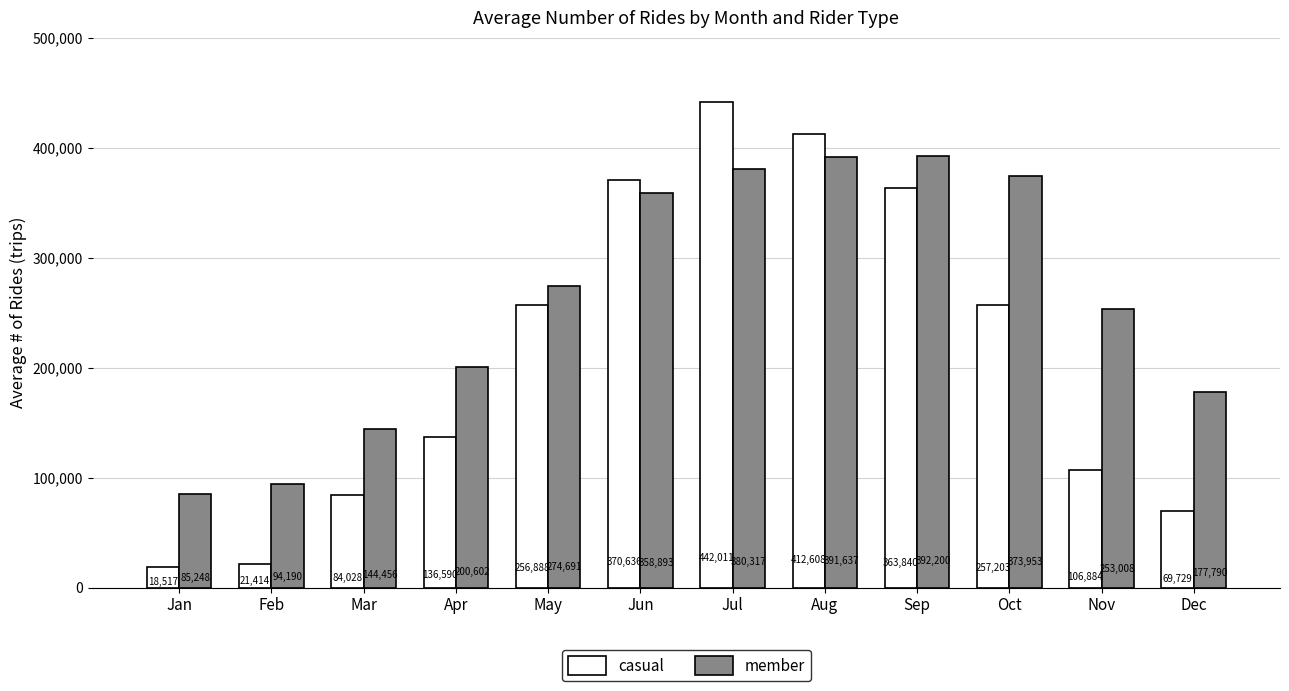

Is it true that casual equals 159679 at Oct?

False